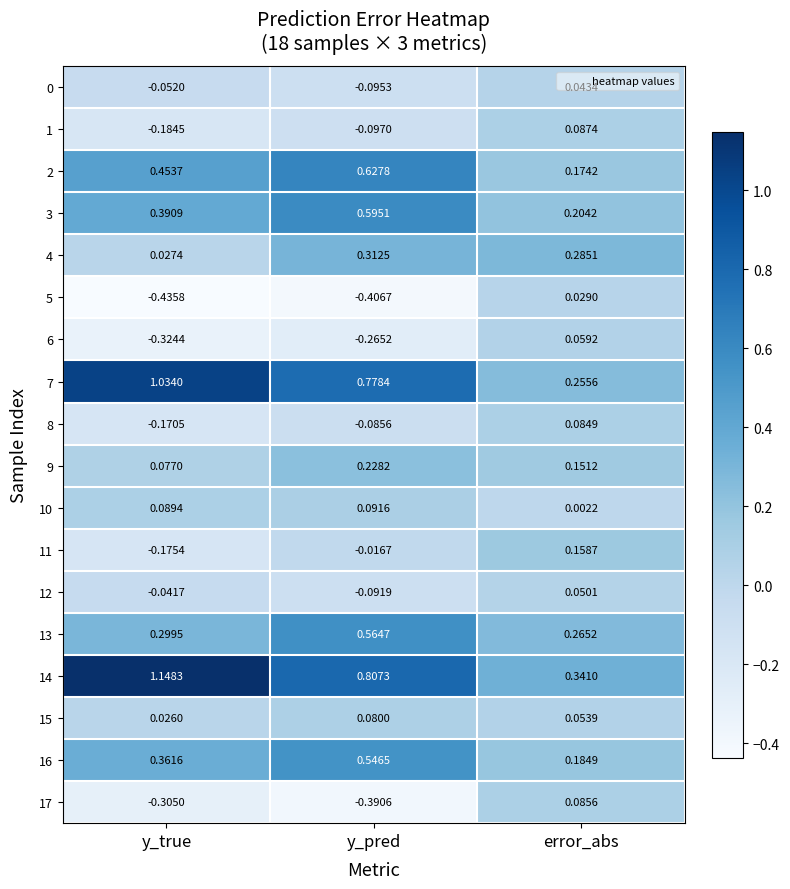

At how many categories does at least one series exceed 0?

3